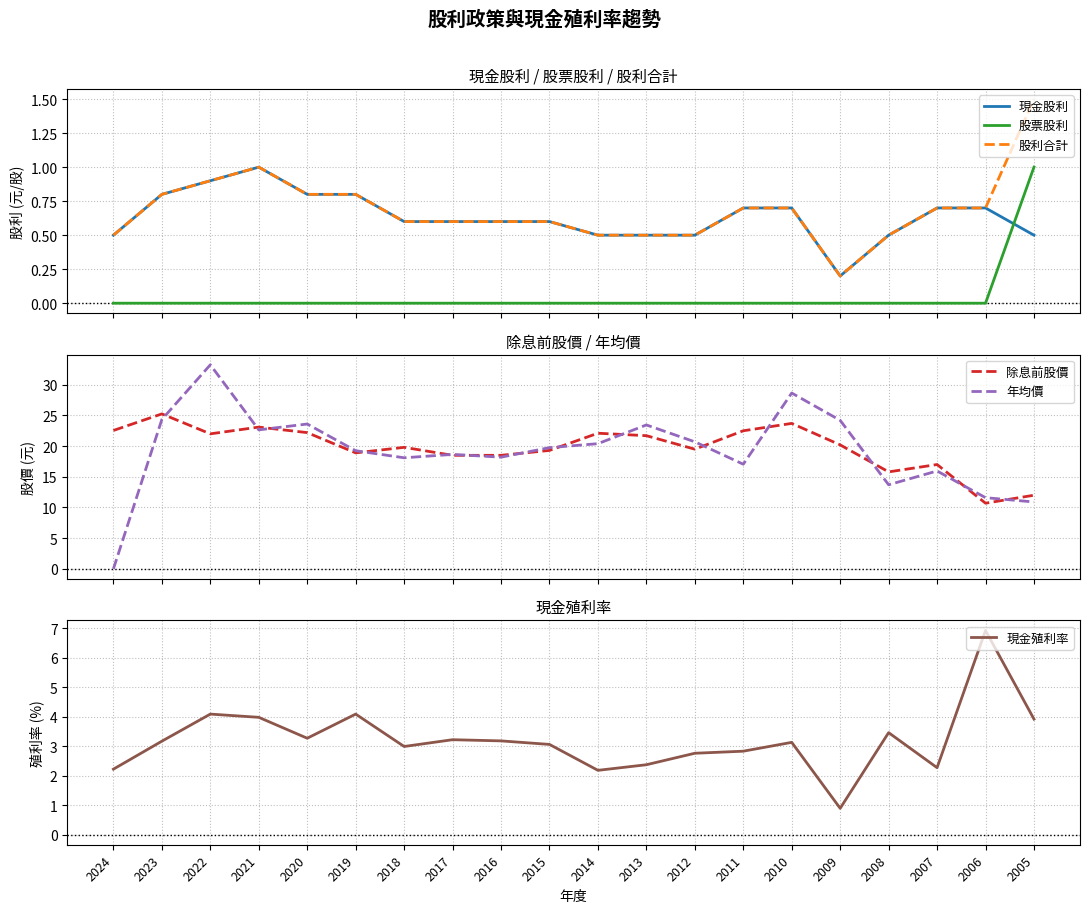

True or false: 現金殖利率 and 現金股利 intersect in this chart.

False